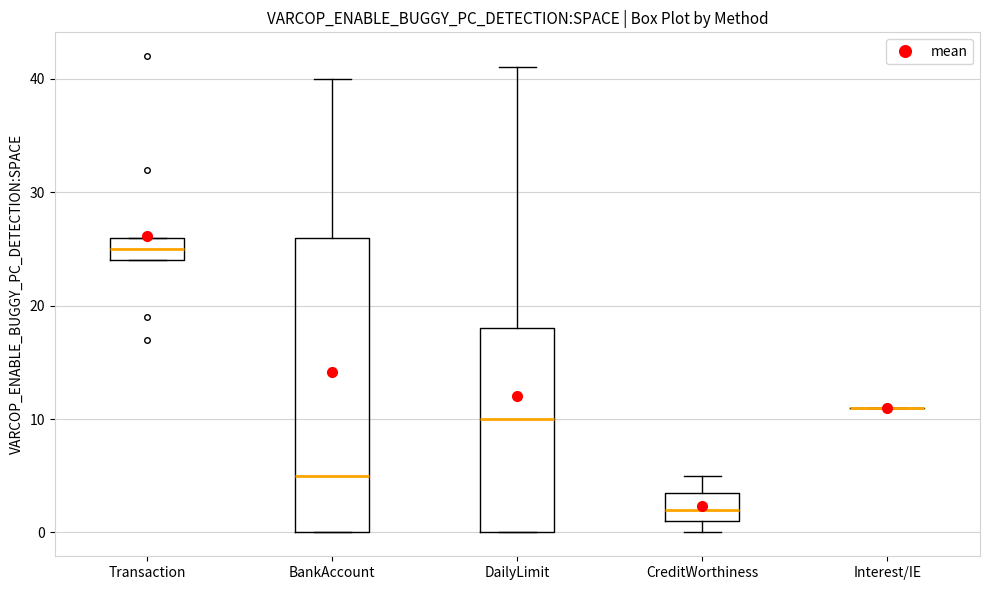

Which box is the tallest, from its lower edge to its upper edge?

BankAccount